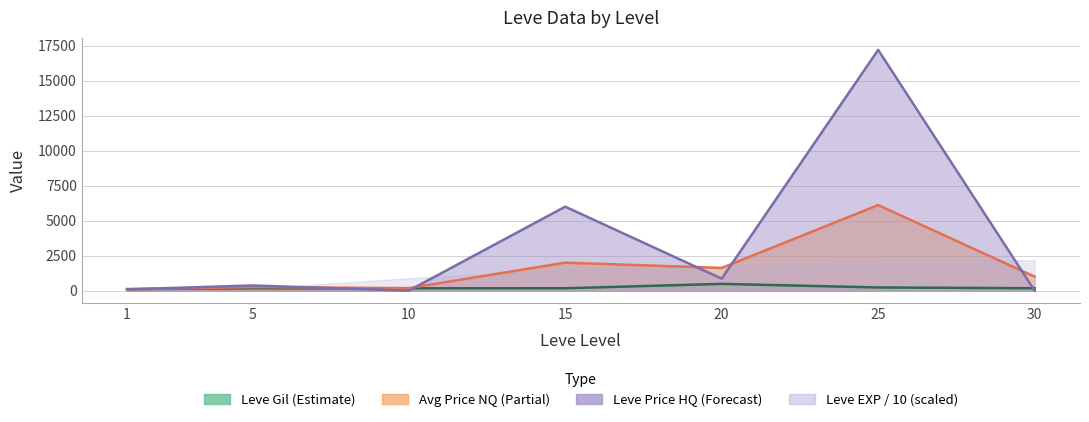

At which category is the sum across all series the highest?

25